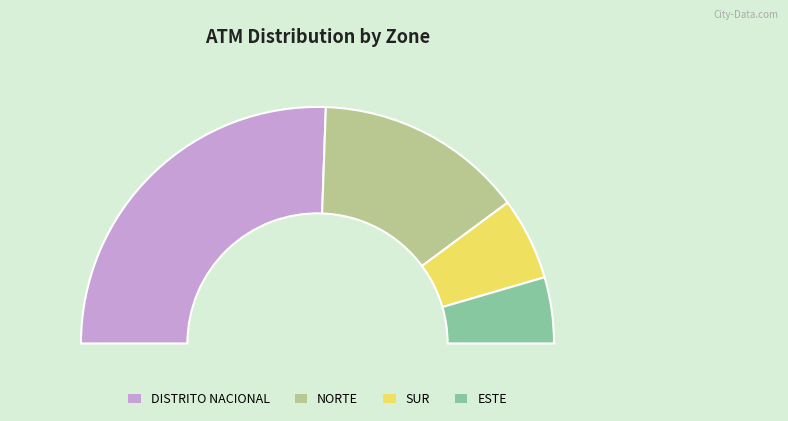

What is the ratio of the value at NORTE to the value at ESTE?

3.2